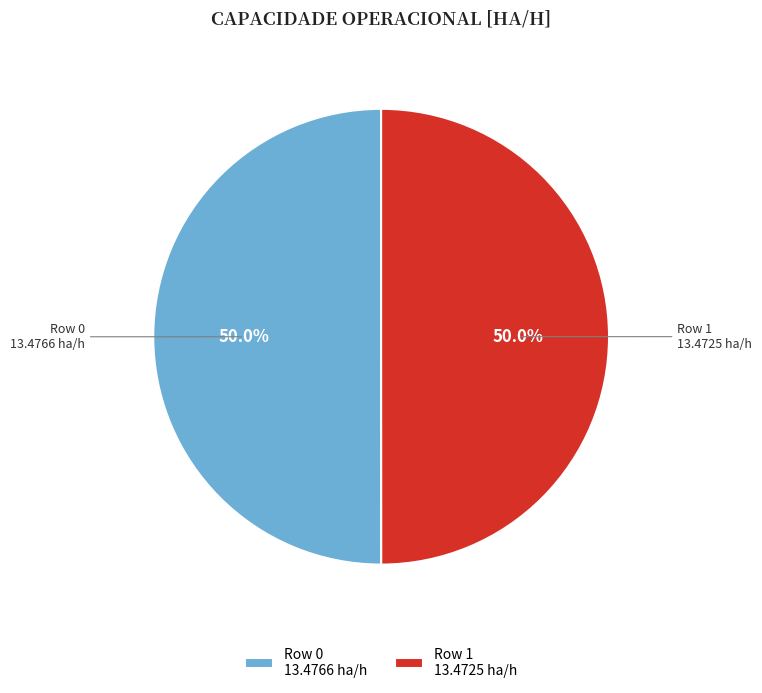

What is the ratio of the value at Row 0 to the value at Row 1?

1.0